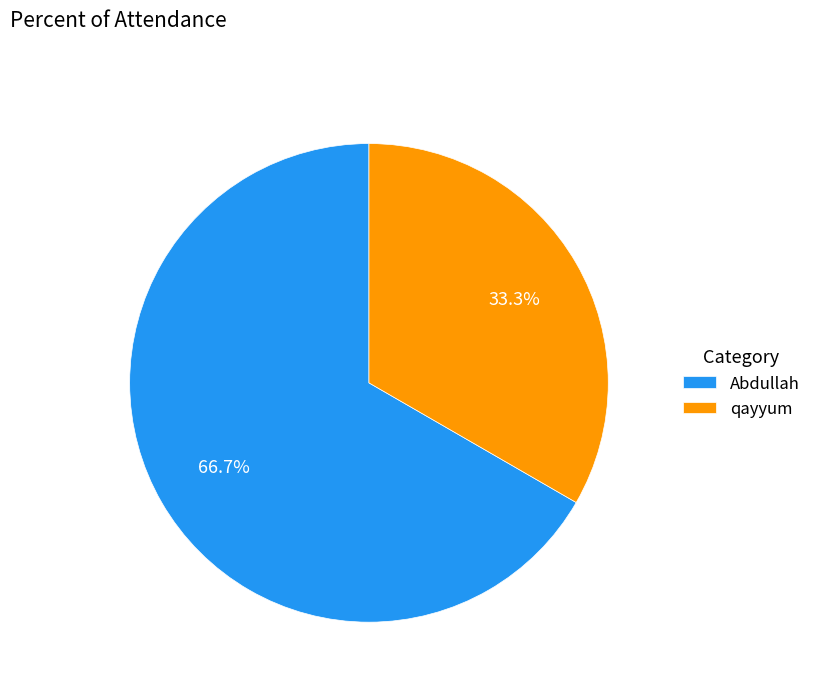

Count the number of slices in the pie.

2